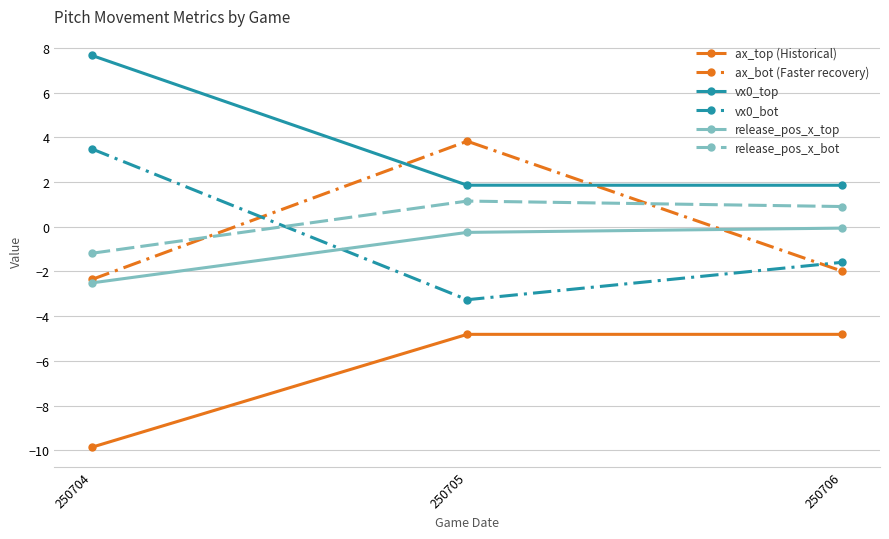

Reading left to right, extract all data points from this chart.

ax_top (Historical): 250704=-9.9	250705=-4.8	250706=-4.8
ax_bot (Faster recovery): 250704=-2.4	250705=3.8	250706=-2.0
vx0_top: 250704=7.7	250705=1.9	250706=1.9
vx0_bot: 250704=3.5	250705=-3.3	250706=-1.6
release_pos_x_top: 250704=-2.5	250705=-0.3	250706=-0.1
release_pos_x_bot: 250704=-1.2	250705=1.1	250706=0.9